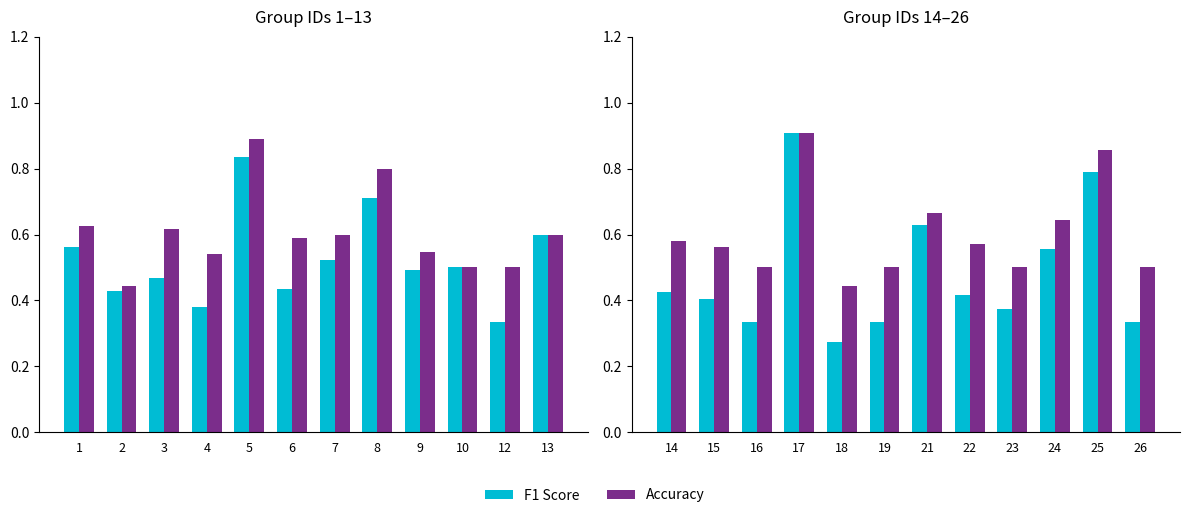

Rank the series at 26 from highest to lowest value.

Accuracy, F1 Score